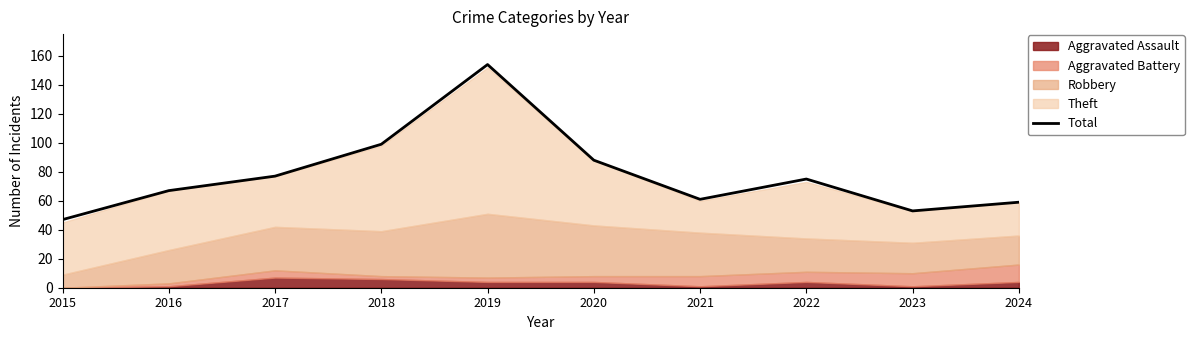

Does the chart have visible grid lines?

No